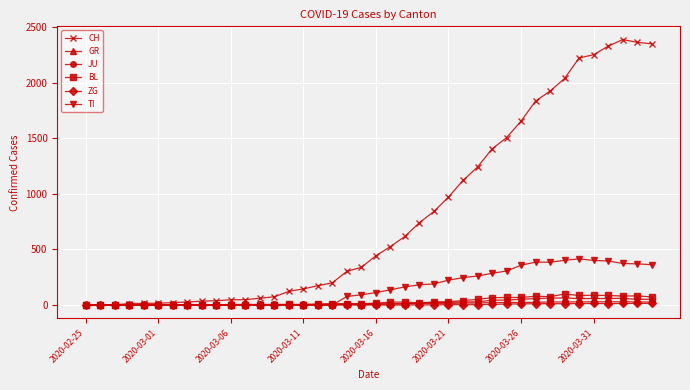

Which series has the widest spread of values?

CH